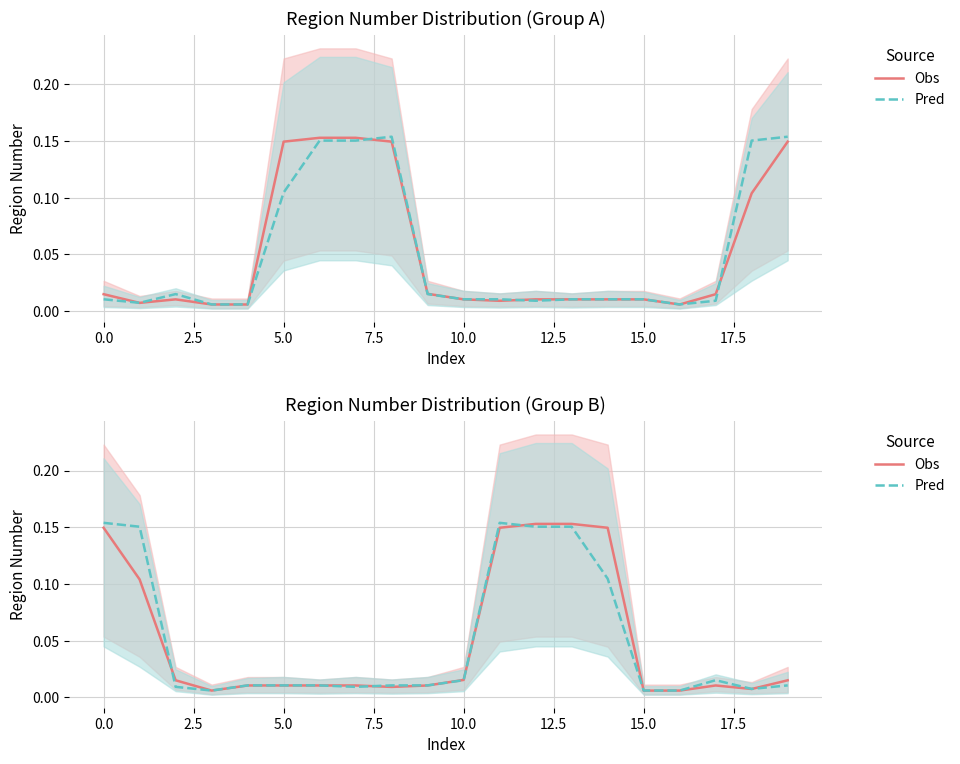

At how many categories does at least one series exceed 0?

20